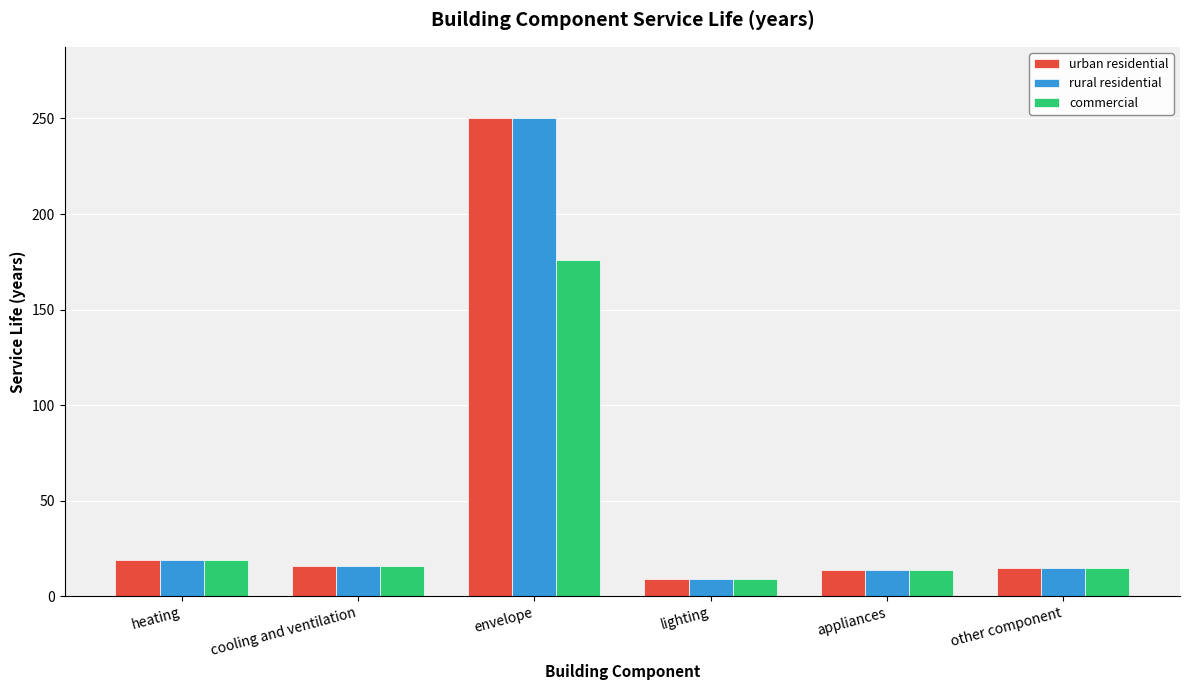

What is the total value across all series at envelope?

676